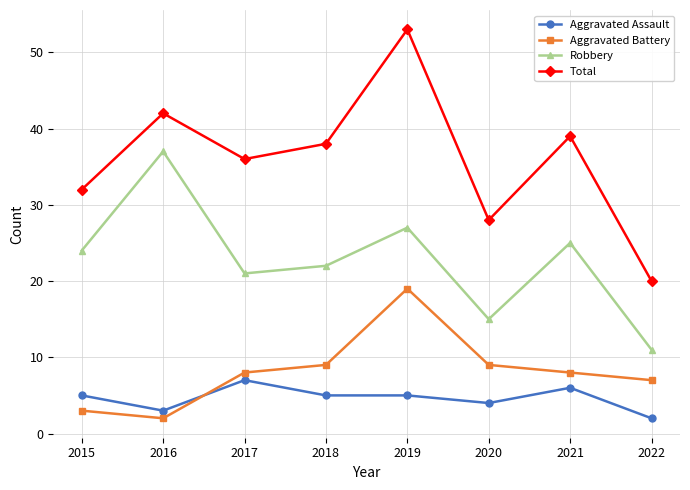

The value of Total at 2020 is 8. True or false?

False